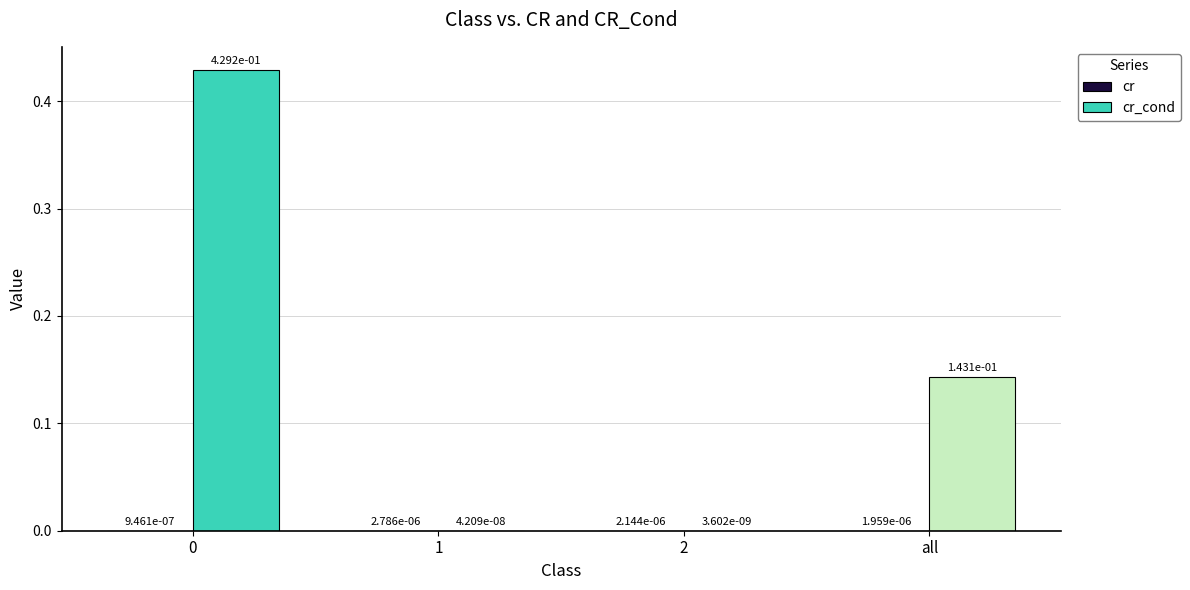

At all, list the series in order from smallest to largest.

cr, cr_cond